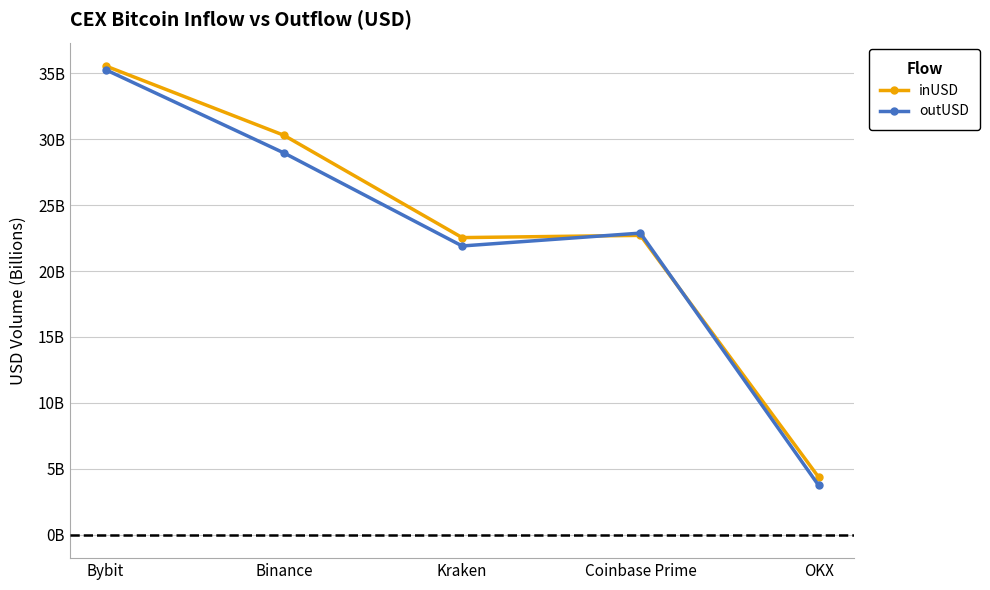

Does the chart have visible grid lines?

Yes